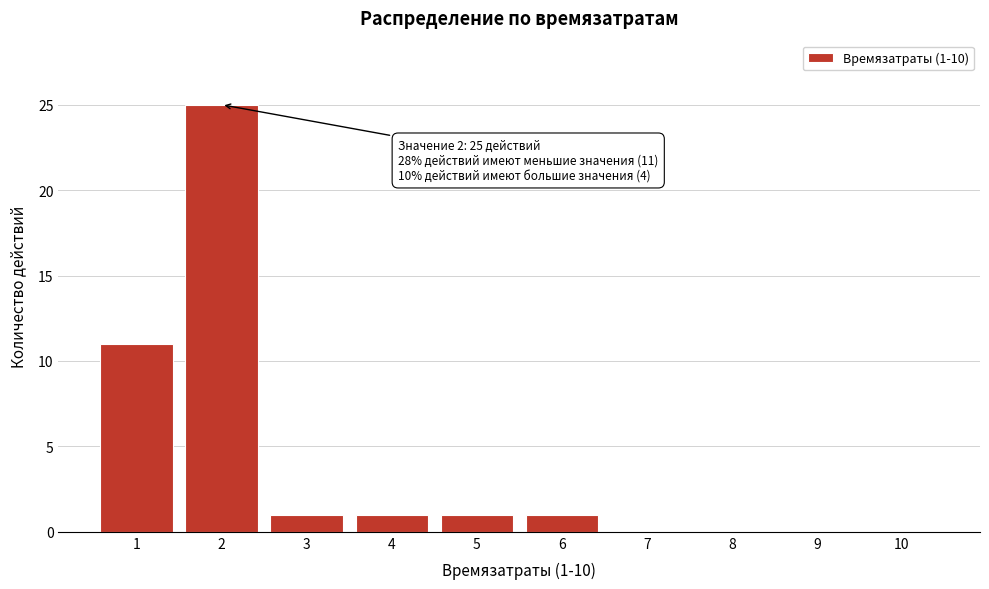

Reading right to left, list all the values displayed in this chart.

10=0	9=0	8=0	7=0	6=1	5=1	4=1	3=1	2=25	1=11